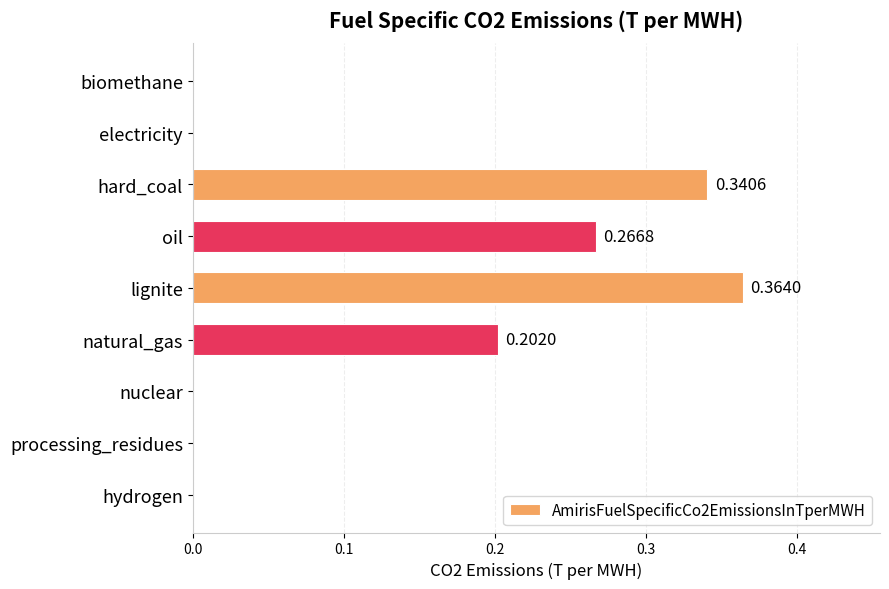

Count the number of data series in this chart.

1